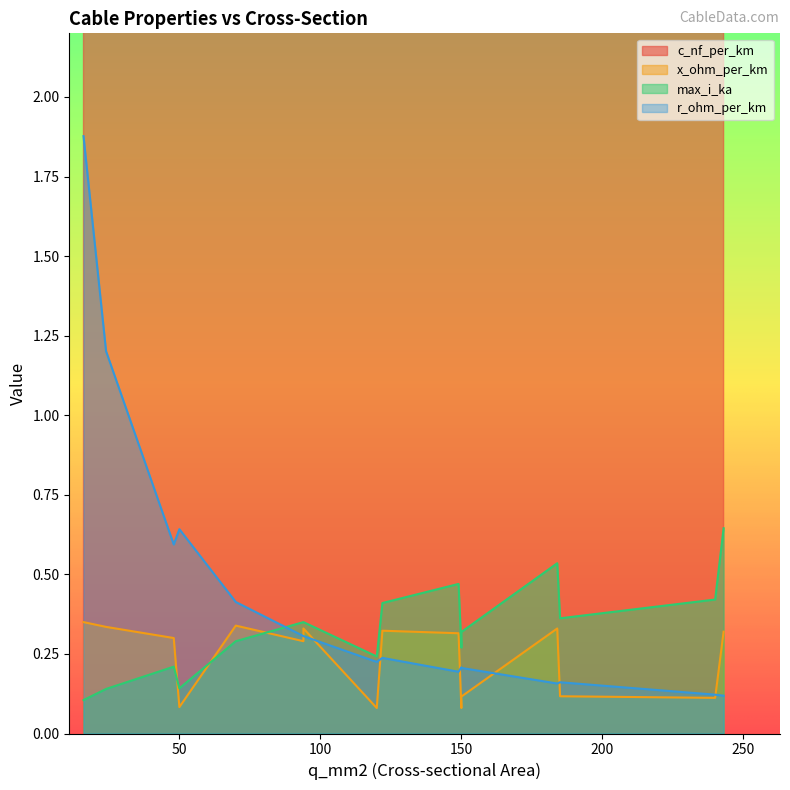

Which series has the largest total across all categories?

c_nf_per_km